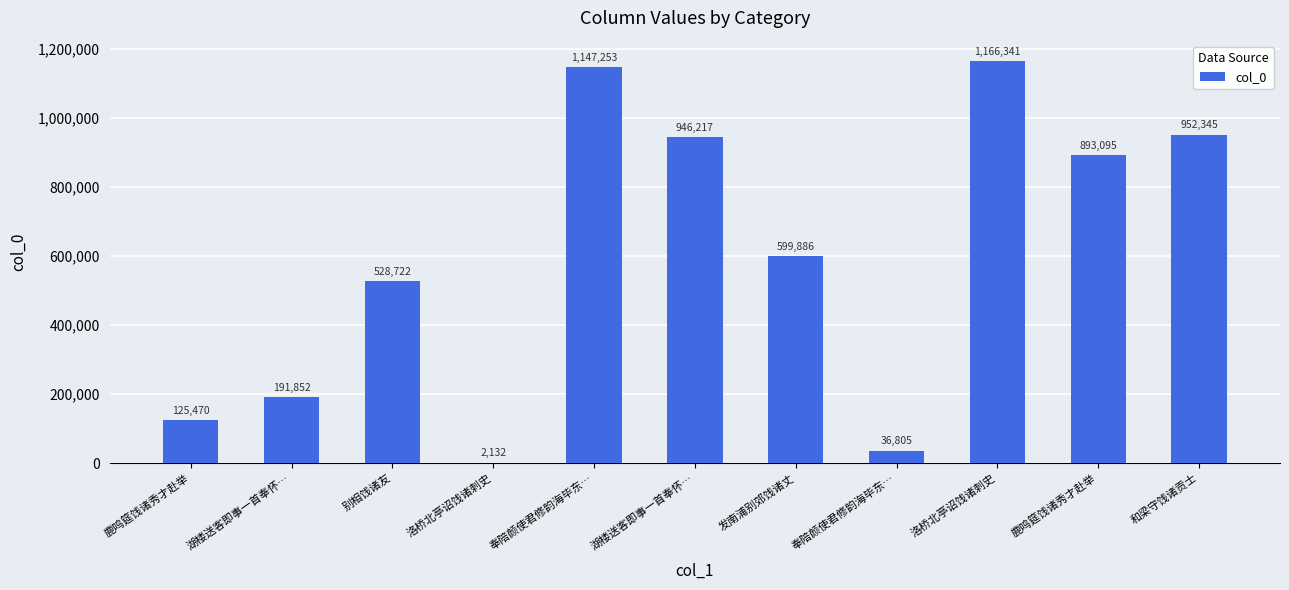

Count the number of data series in this chart.

1